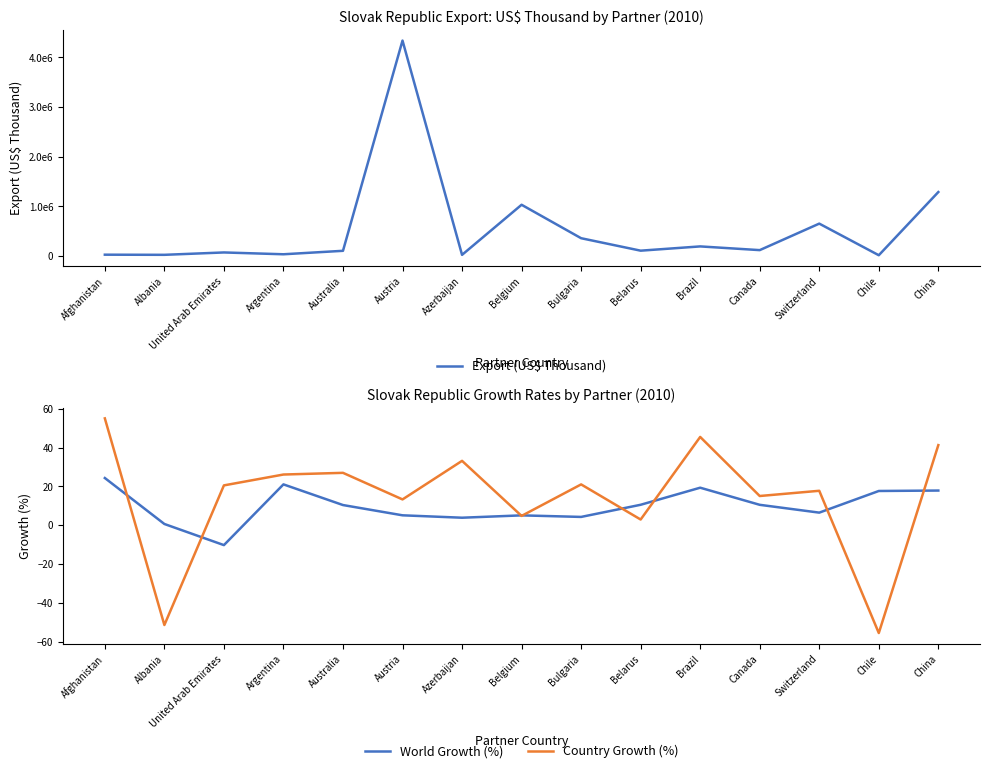

Which category has the lowest value across all series?

Chile